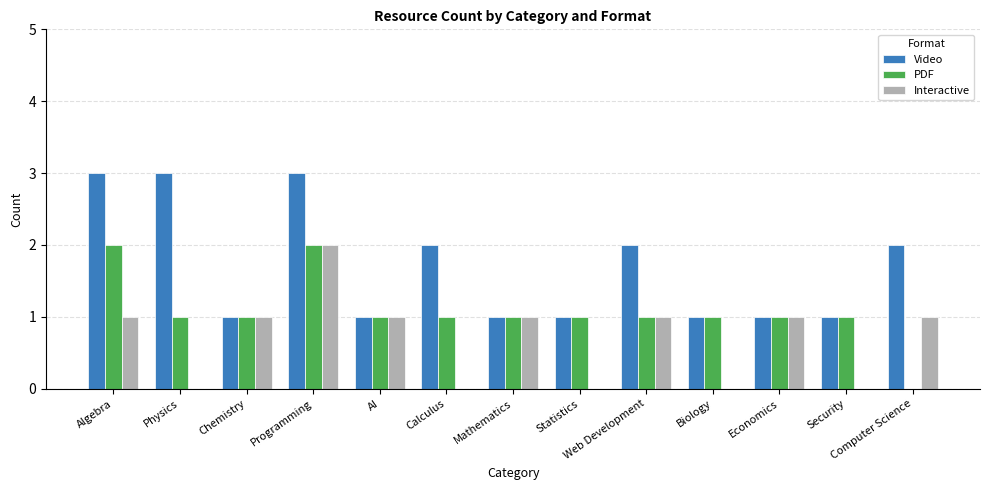

Reading right to left, extract all data points from this chart.

Video: Computer Science=2	Security=1	Economics=1	Biology=1	Web Development=2	Statistics=1	Mathematics=1	Calculus=2	AI=1	Programming=3	Chemistry=1	Physics=3	Algebra=3
PDF: Computer Science=0	Security=1	Economics=1	Biology=1	Web Development=1	Statistics=1	Mathematics=1	Calculus=1	AI=1	Programming=2	Chemistry=1	Physics=1	Algebra=2
Interactive: Computer Science=1	Security=0	Economics=1	Biology=0	Web Development=1	Statistics=0	Mathematics=1	Calculus=0	AI=1	Programming=2	Chemistry=1	Physics=0	Algebra=1